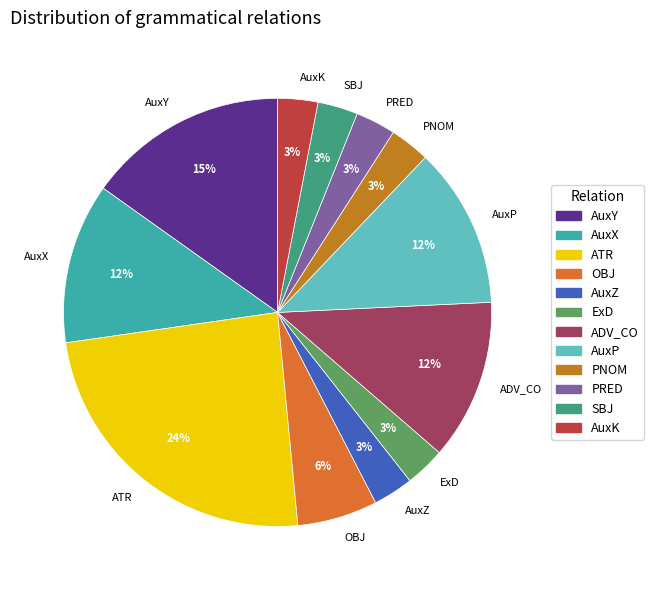

How many slices are in this pie chart?

12